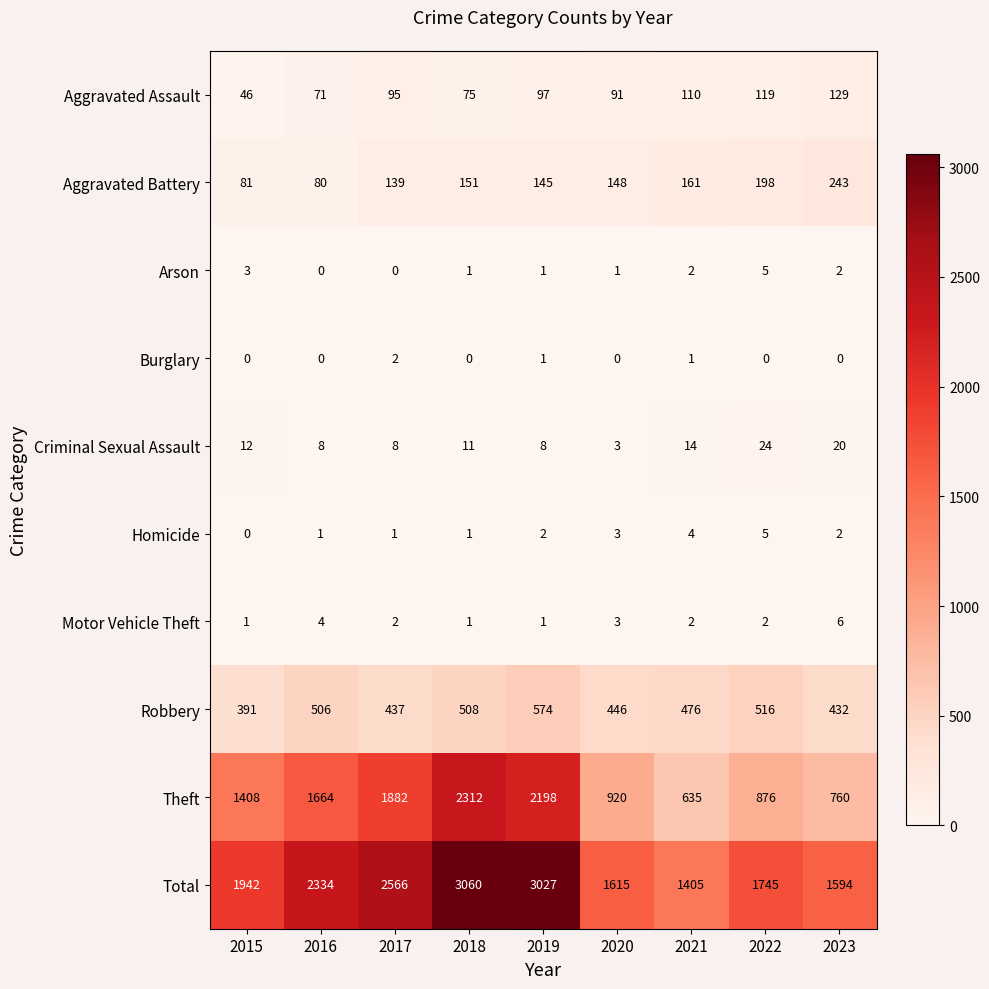

Which series has the largest range (max minus min)?

Theft